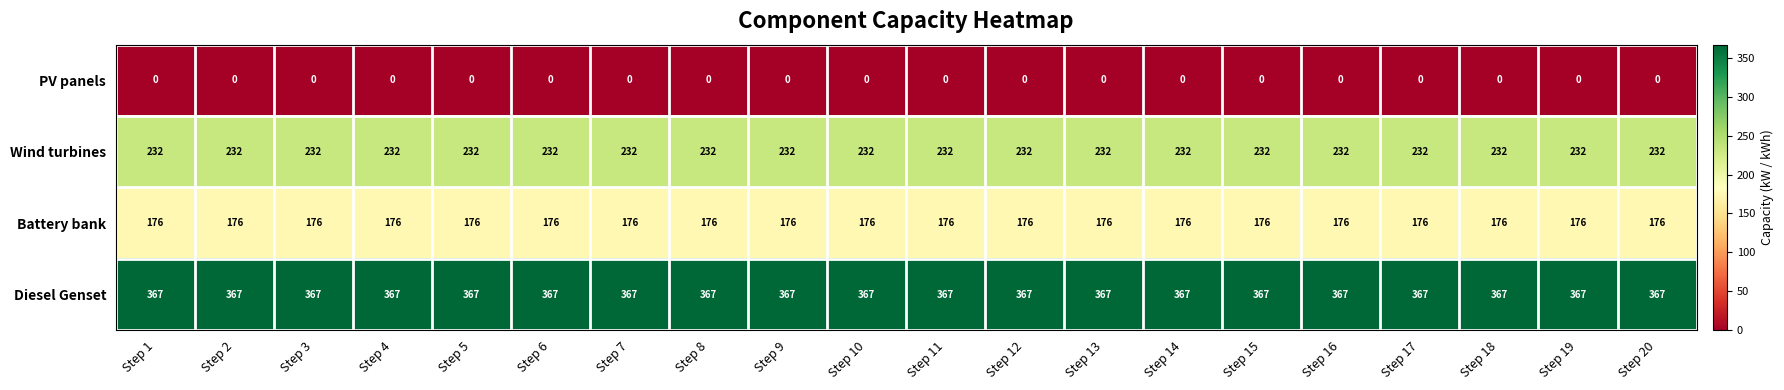

At how many categories does at least one series exceed 42?

20